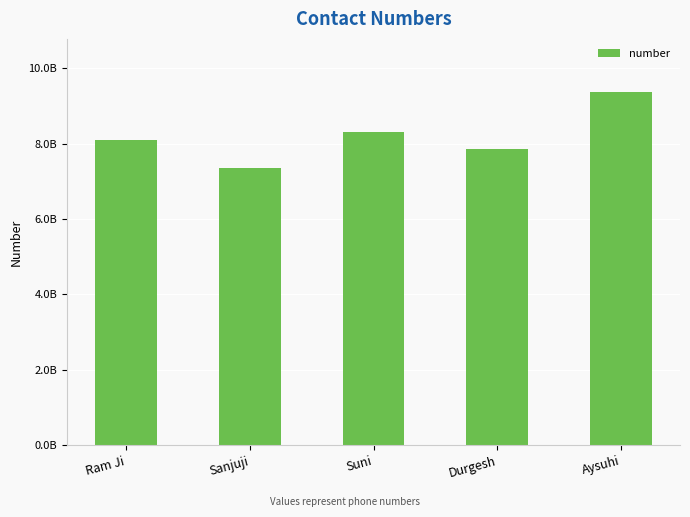

What is the difference between the second highest and second lowest values?

456395817